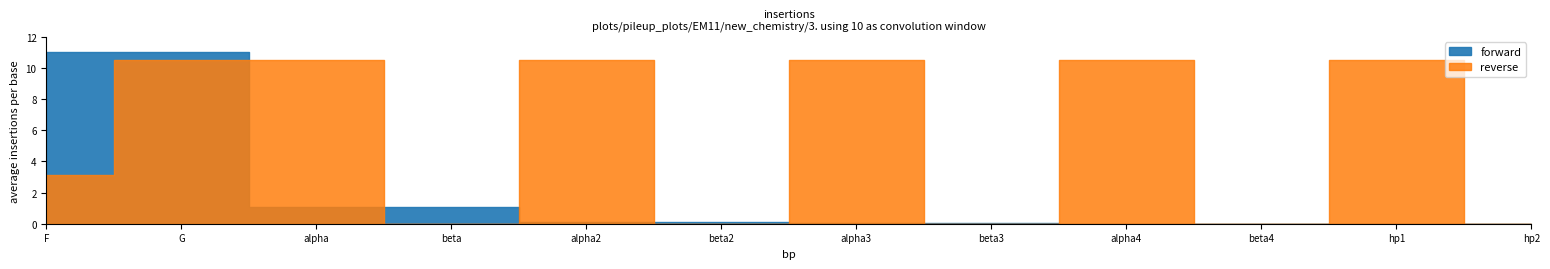

List the series in order of their peak value, lowest first.

reverse, forward